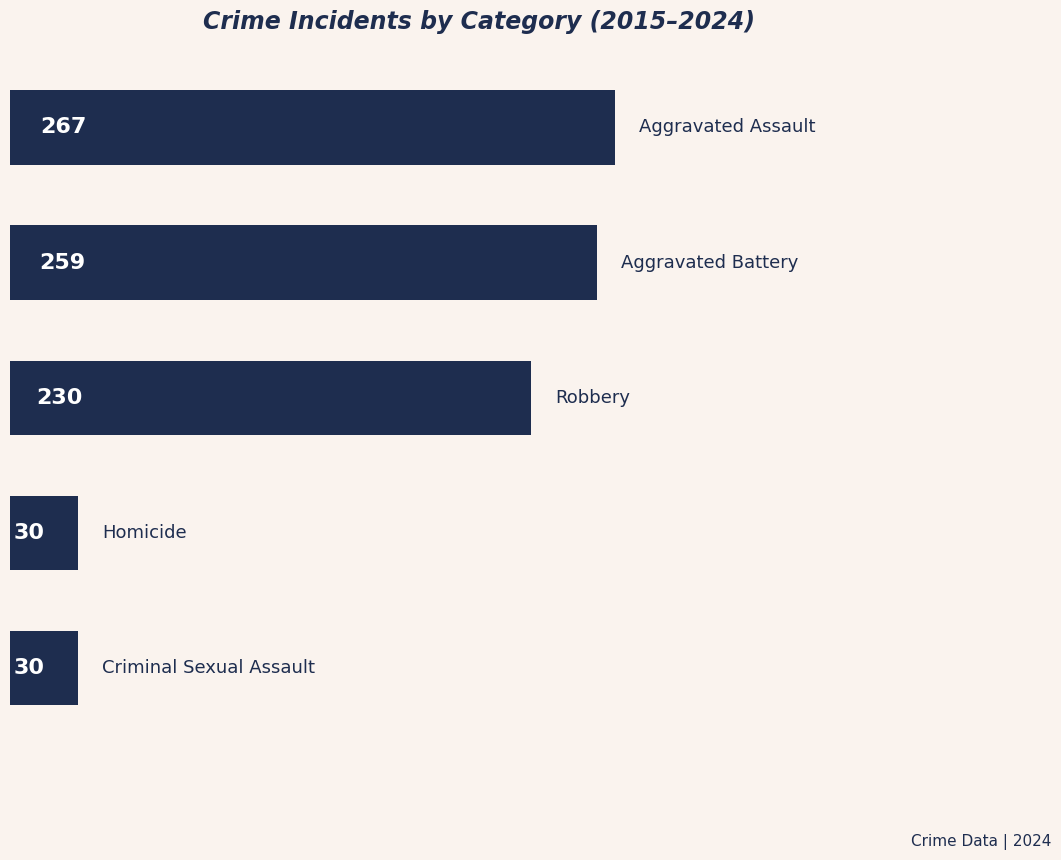

What is the difference between the maximum and second lowest values?

237